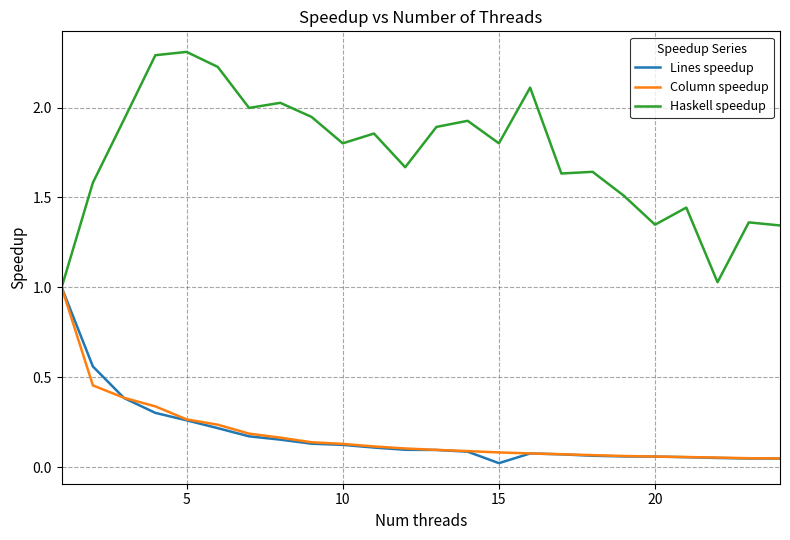

How many lines are shown in the chart?

3